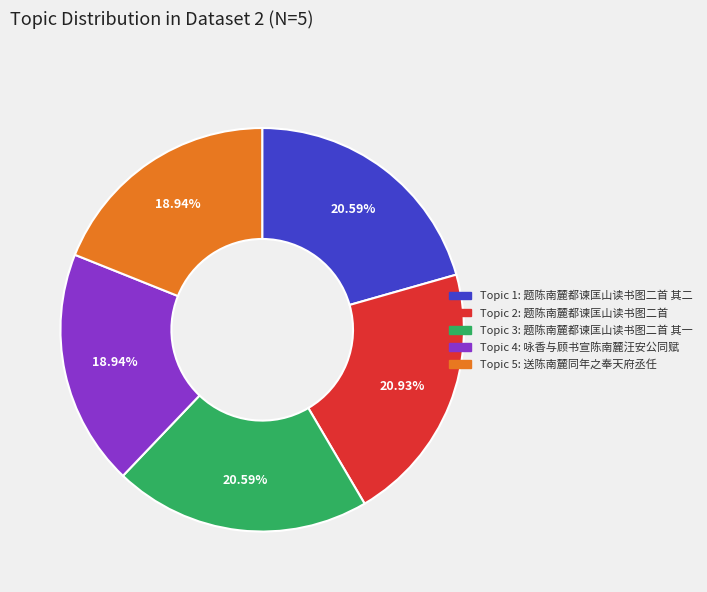

Is there any slice that represents more than half of the pie?

No